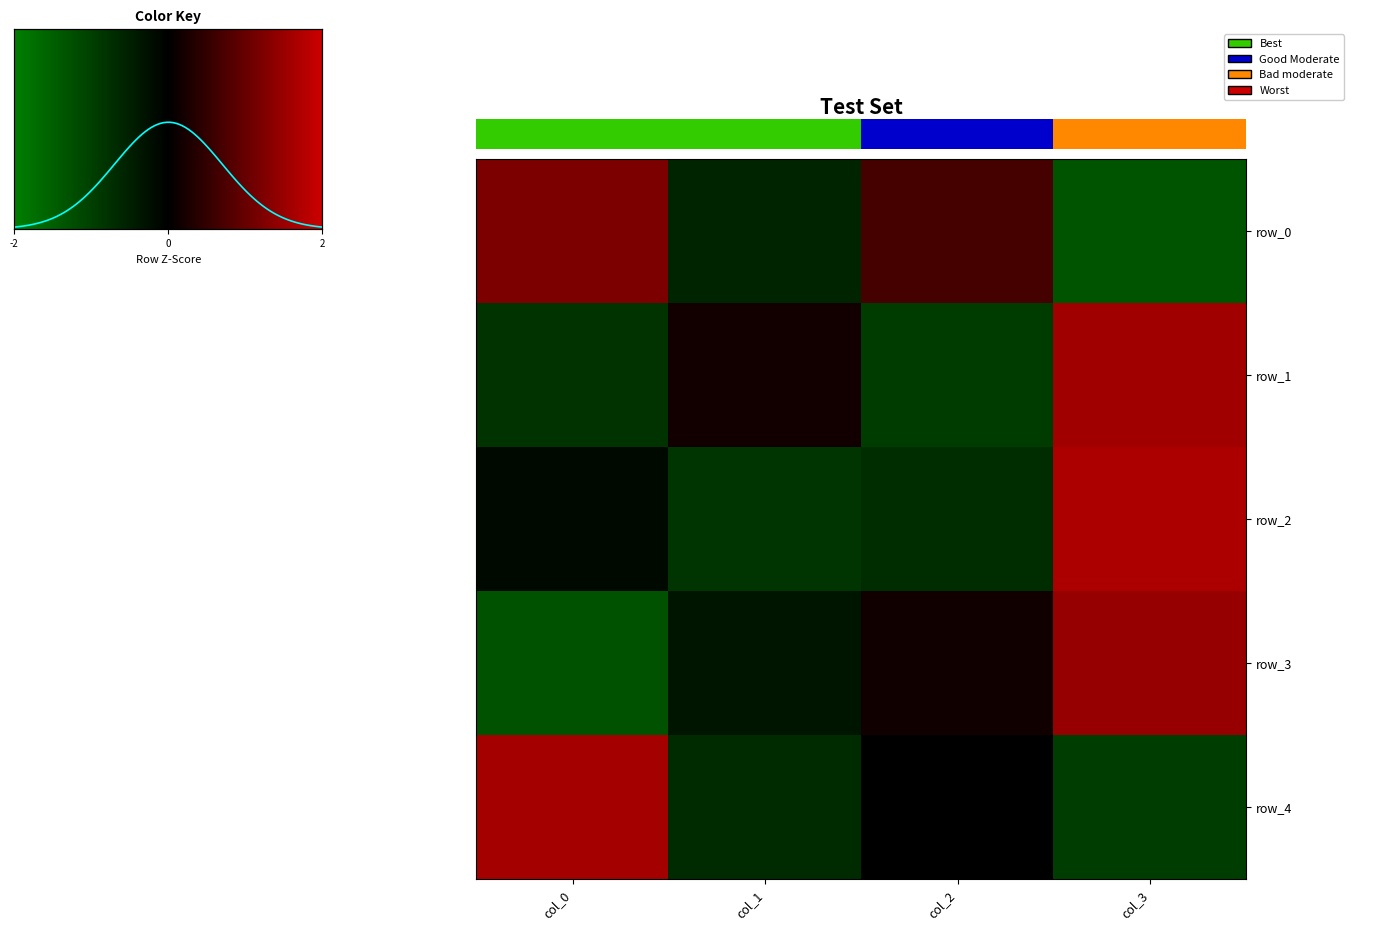

What is the total value across all series at col_1?

-2.2